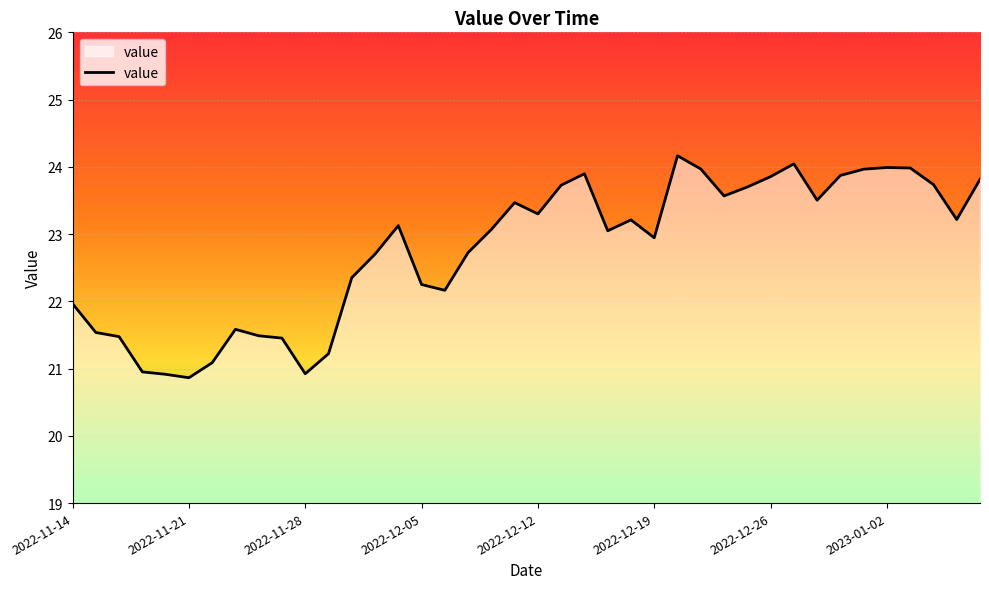

Does the chart display data point markers on the line(s)?

No